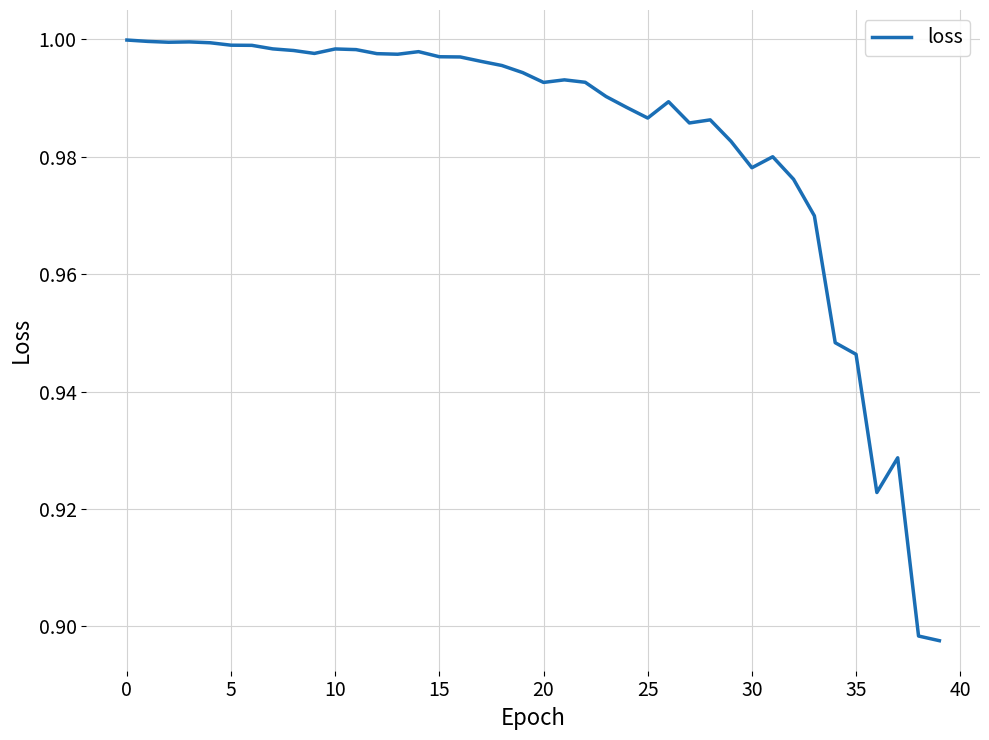

What is the label of the 3rd point from the right?

37